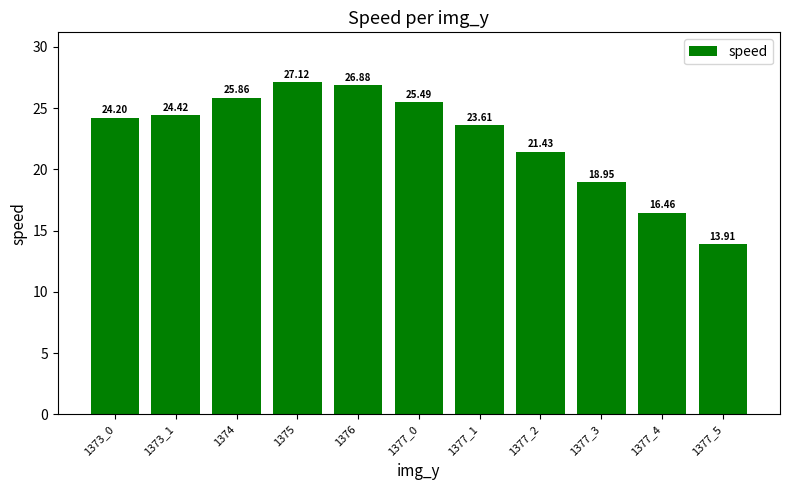

How many bars are there in total?

11